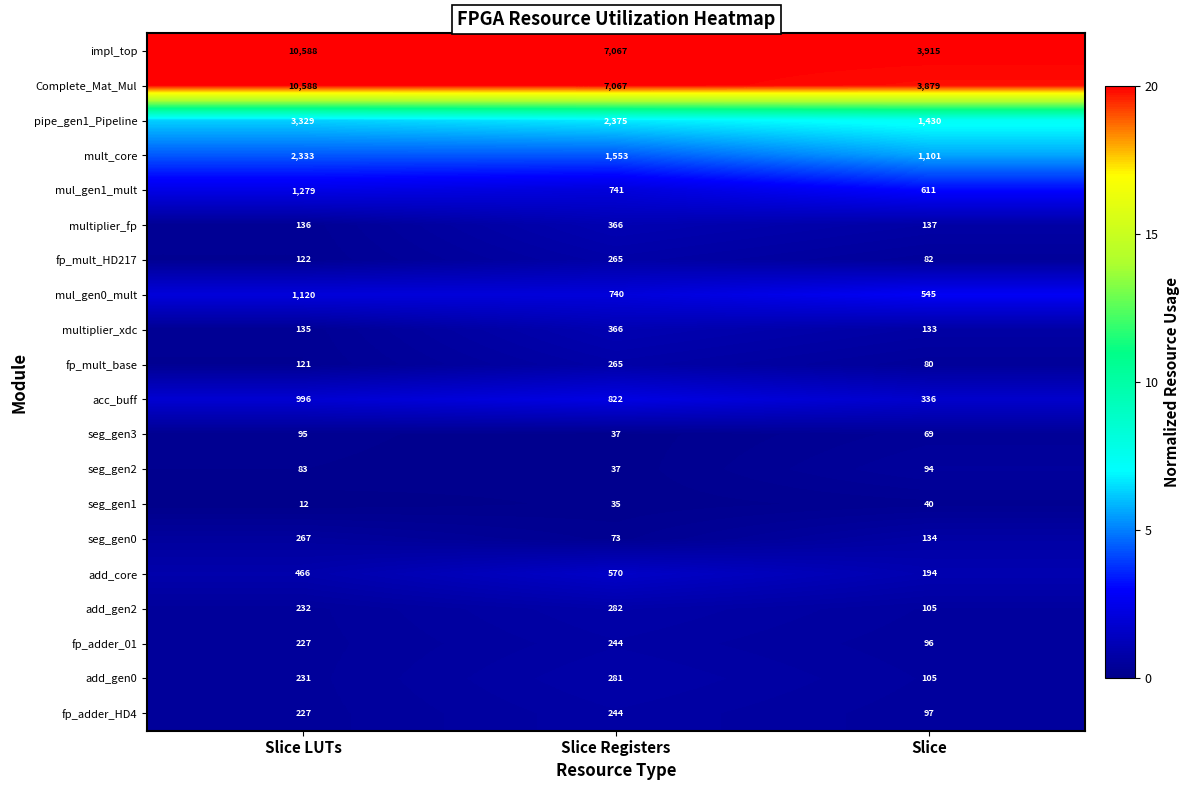

List the labels in order of mul_gen1_mult value, smallest first.

Slice, Slice Registers, Slice LUTs